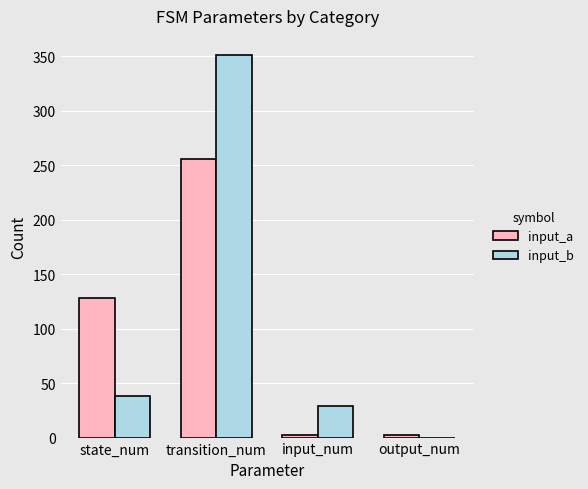

What is the total value across all series at input_num?

31